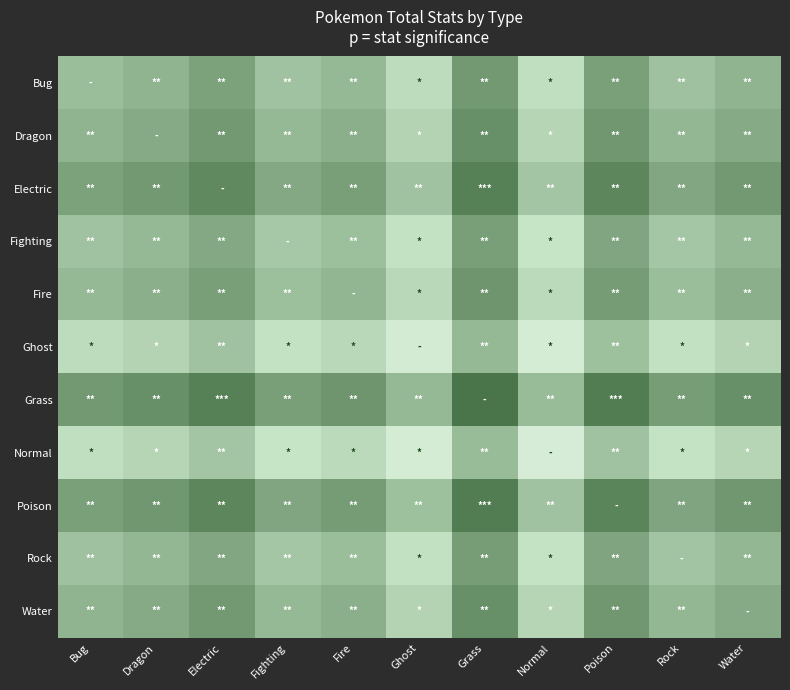

Reading left to right, transcribe all the data shown in this chart.

row_0: 395.0	407.5	430.0	387.5	400.0	352.5	442.5	349.5	433.2	390.0	407.5
row_1: 407.5	420.0	442.5	400.0	412.5	365.0	455.0	362.0	445.8	402.5	420.0
row_2: 430.0	442.5	465.0	422.5	435.0	387.5	477.5	384.5	468.2	425.0	442.5
row_3: 387.5	400.0	422.5	380.0	392.5	345.0	435.0	342.0	425.8	382.5	400.0
row_4: 400.0	412.5	435.0	392.5	405.0	357.5	447.5	354.5	438.2	395.0	412.5
row_5: 352.5	365.0	387.5	345.0	357.5	310.0	400.0	307.0	390.8	347.5	365.0
row_6: 442.5	455.0	477.5	435.0	447.5	400.0	490.0	397.0	480.8	437.5	455.0
row_7: 349.5	362.0	384.5	342.0	354.5	307.0	397.0	304.0	387.8	344.5	362.0
row_8: 433.2	445.8	468.2	425.8	438.2	390.8	480.8	387.8	471.5	428.2	445.8
row_9: 390.0	402.5	425.0	382.5	395.0	347.5	437.5	344.5	428.2	385.0	402.5
row_10: 407.5	420.0	442.5	400.0	412.5	365.0	455.0	362.0	445.8	402.5	420.0